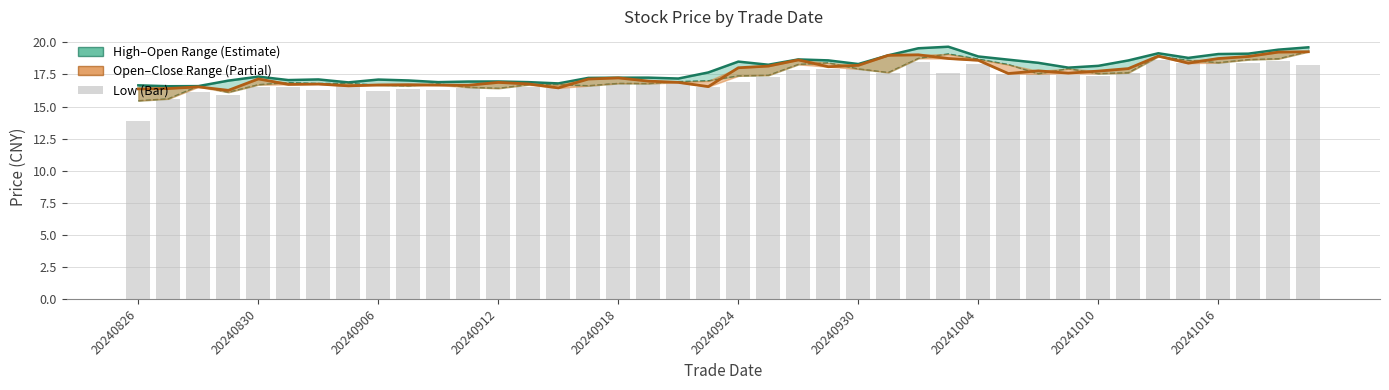

At which label does close first exceed 17?

20240830